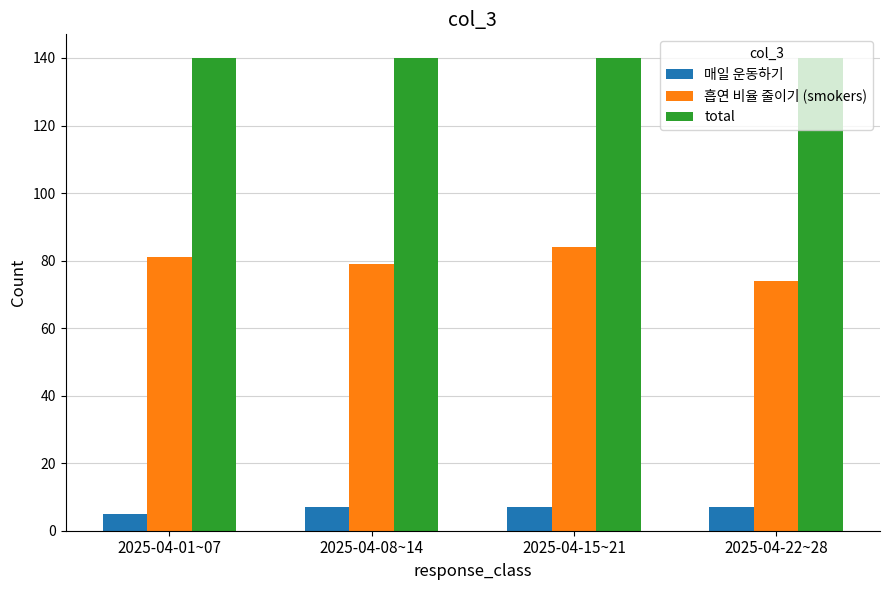

What is the difference between the highest and lowest values at 2025-04-01~07?

135